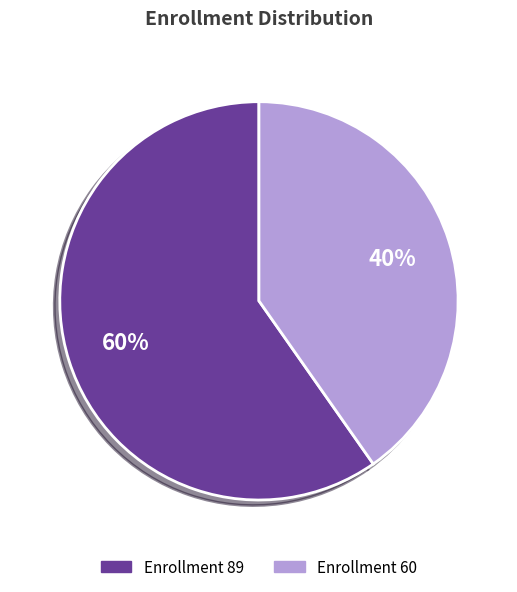

Does any single category account for the majority?

Yes